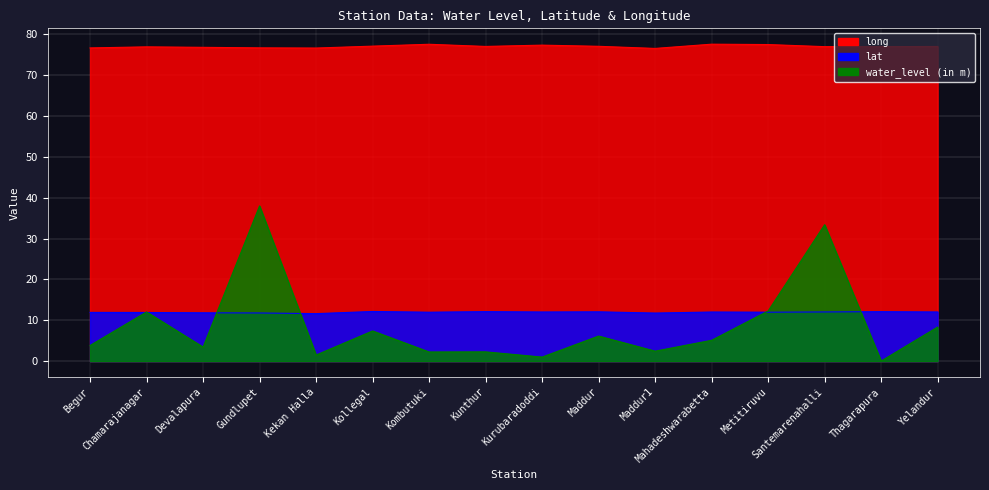

Does the chart display data point markers on the line(s)?

No